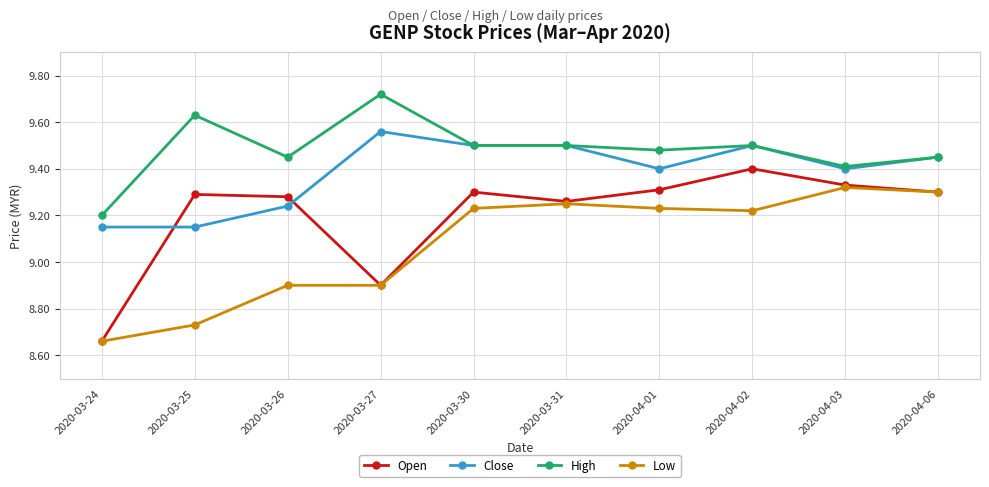

At which label does Open reach its peak?

2020-04-02